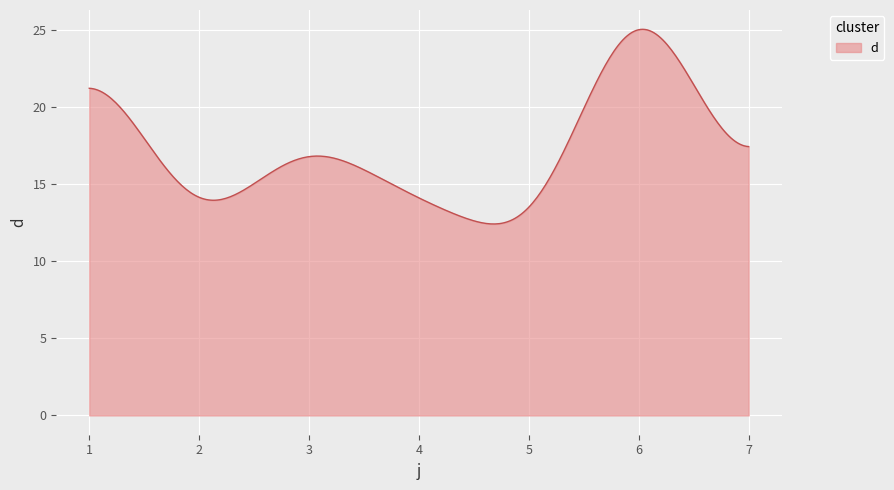

What is the difference between the maximum and minimum values?

12.6